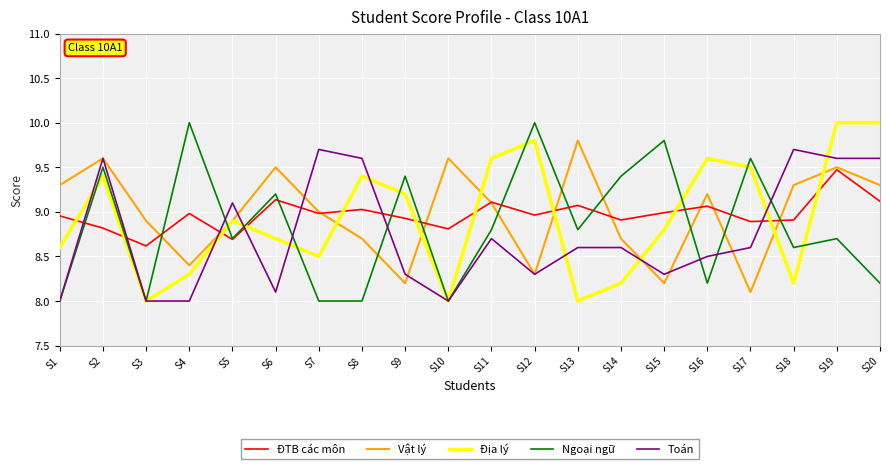

What is the spread (max minus min) of values at S17?

1.5